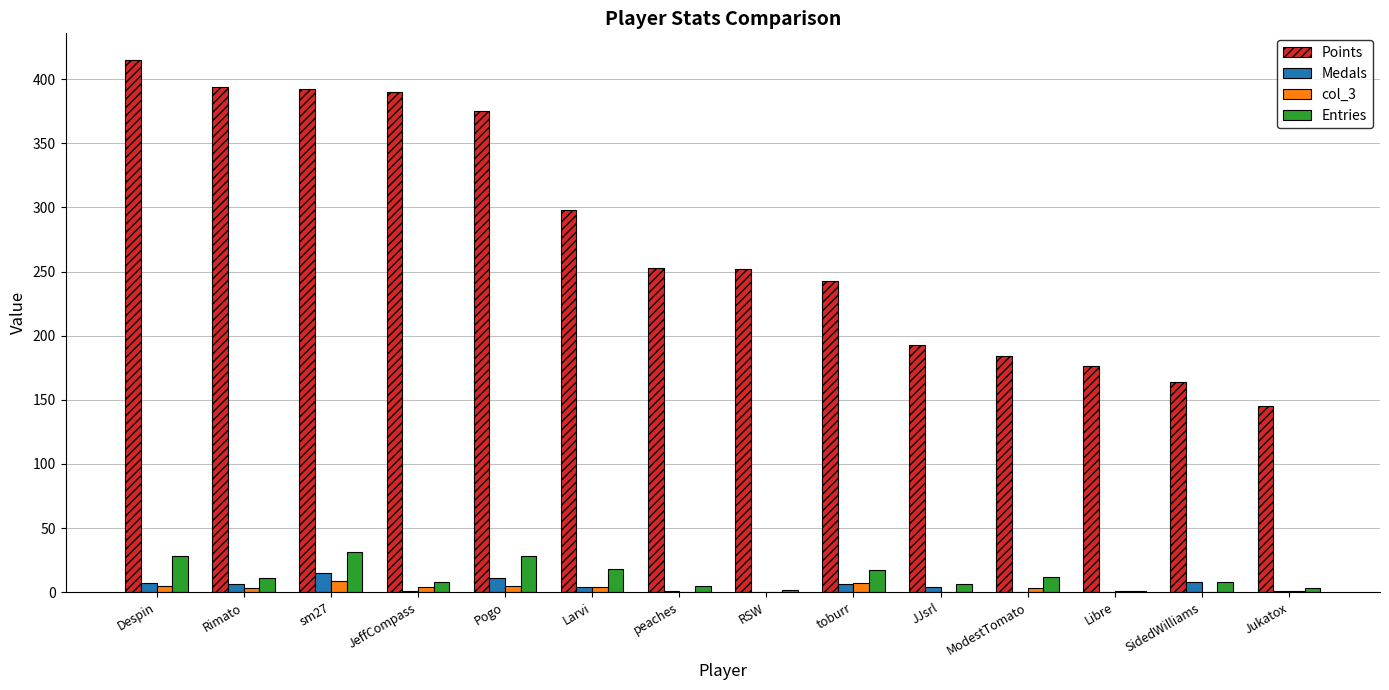

Are the bars horizontal?

No